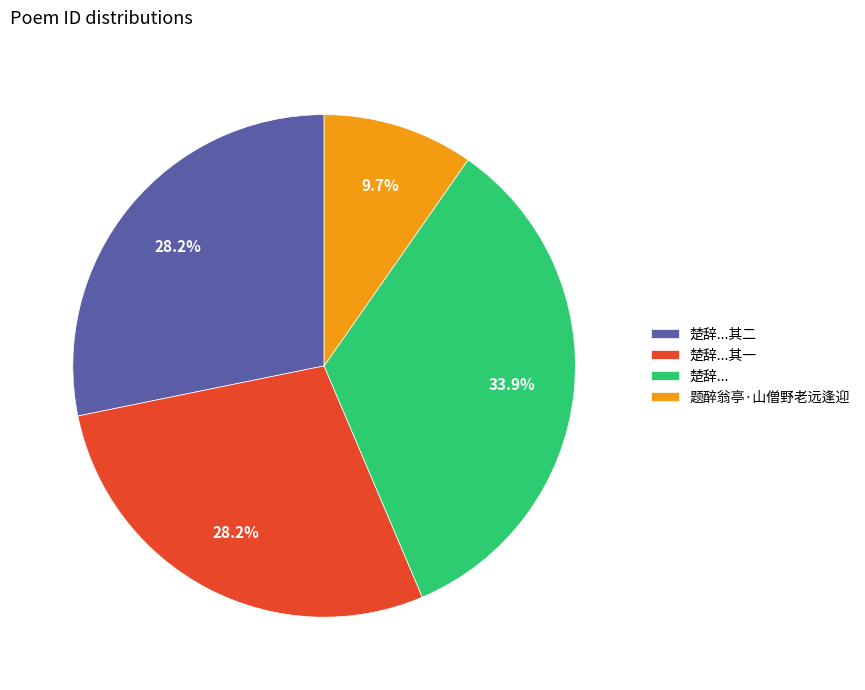

Count the number of slices in the pie.

4